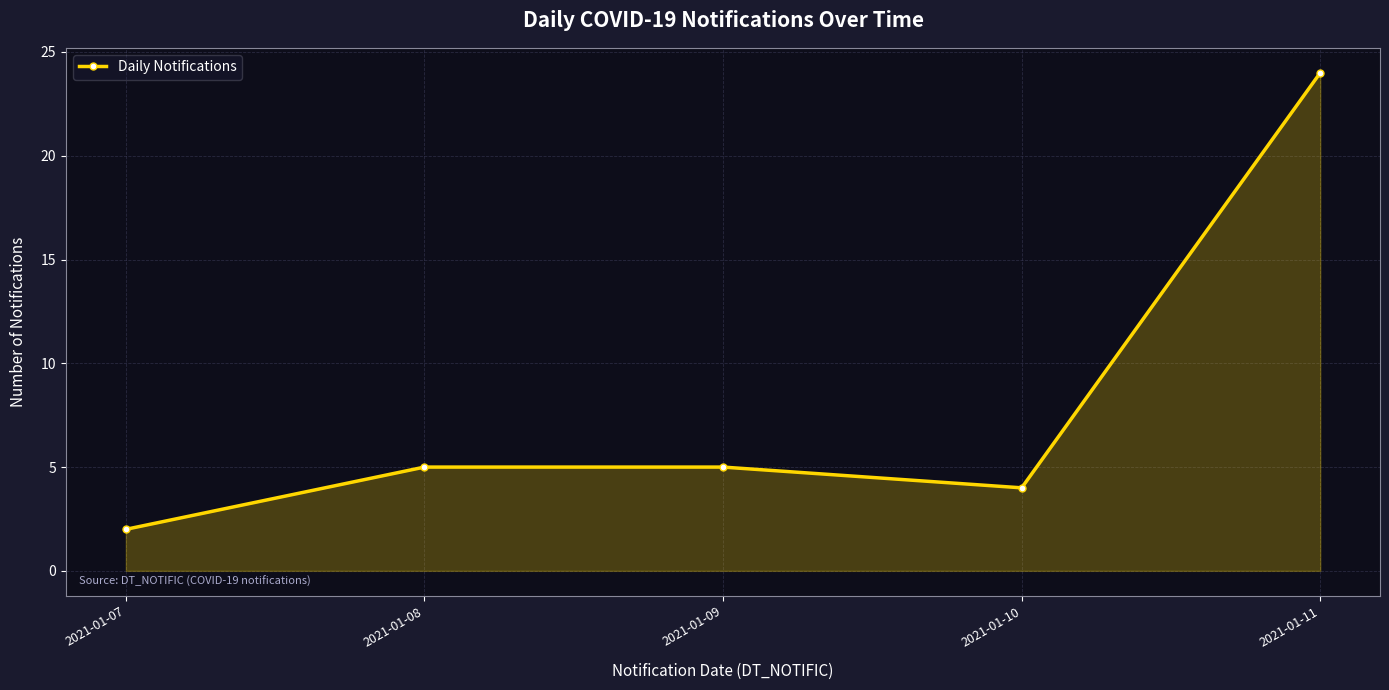

Where is the first local minimum?

2021-01-10